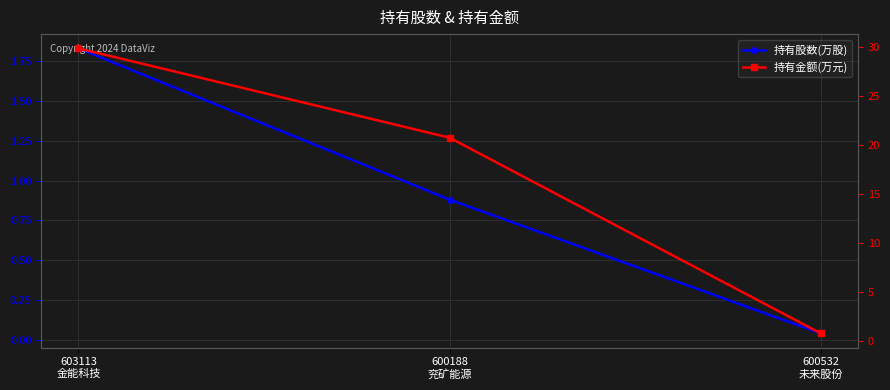

How many lines are shown in the chart?

2